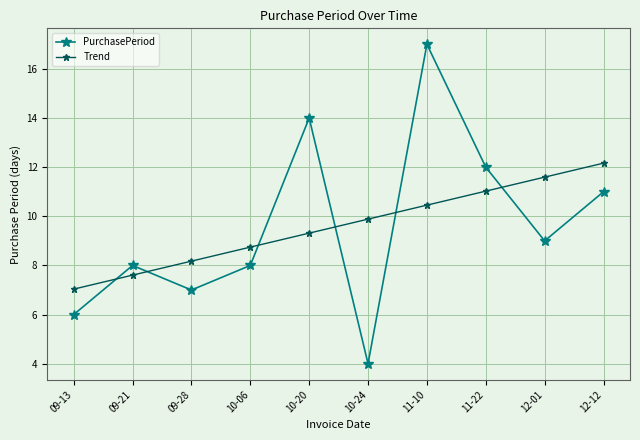

Reading left to right, extract all data points from this chart.

PurchasePeriod: 6.0	8.0	7.0	8.0	14.0	4.0	17.0	12.0	9.0	11.0
Trend: 7.0	7.6	8.2	8.7	9.3	9.9	10.5	11.0	11.6	12.2